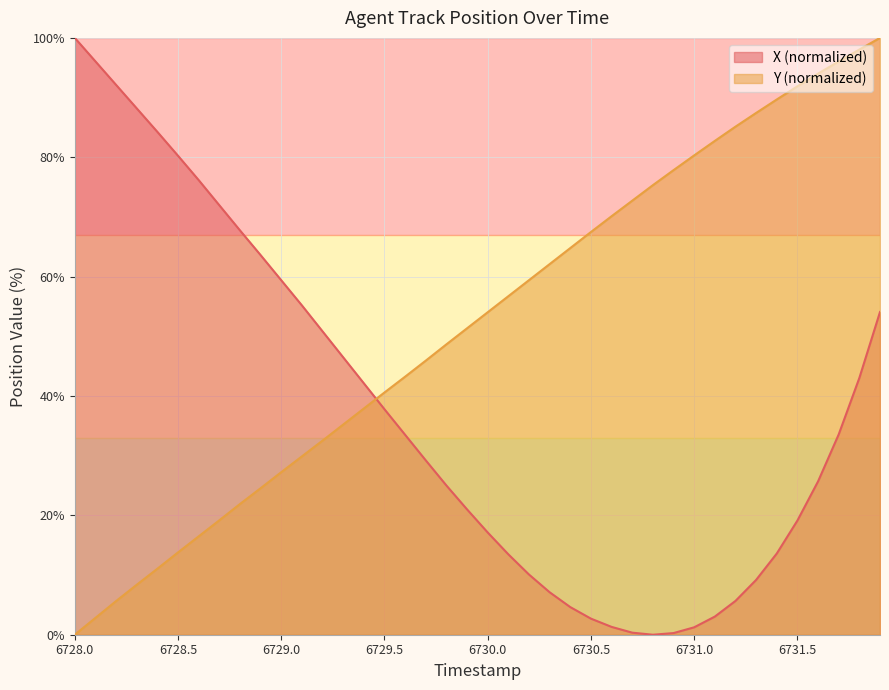

What is the total value across all series at 6729.1?

85.1